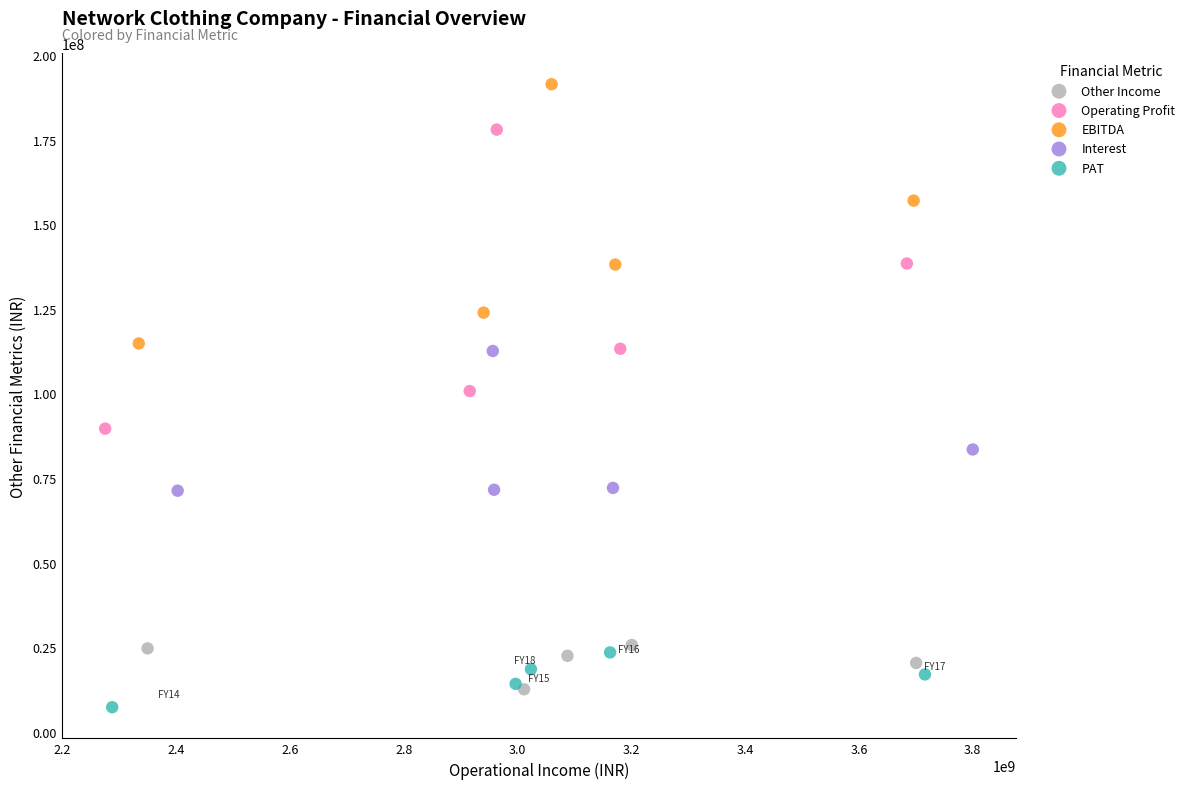

Which series contains the highest Y value?

EBITDA